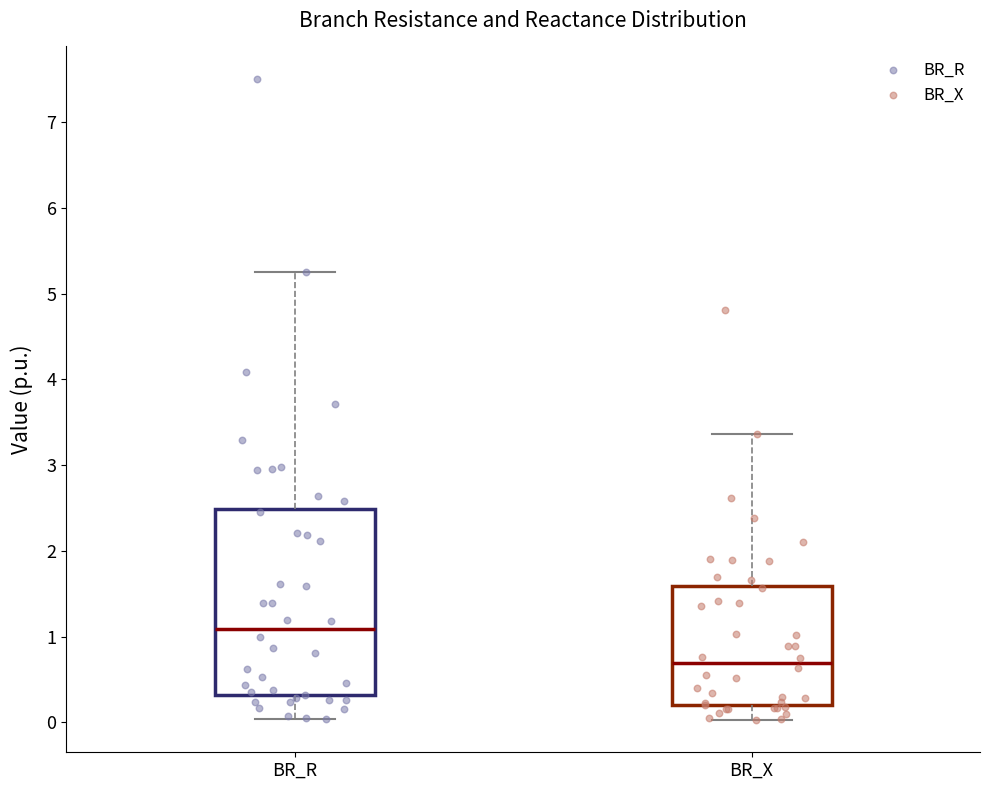

Which box is the tallest, from its lower edge to its upper edge?

BR_R